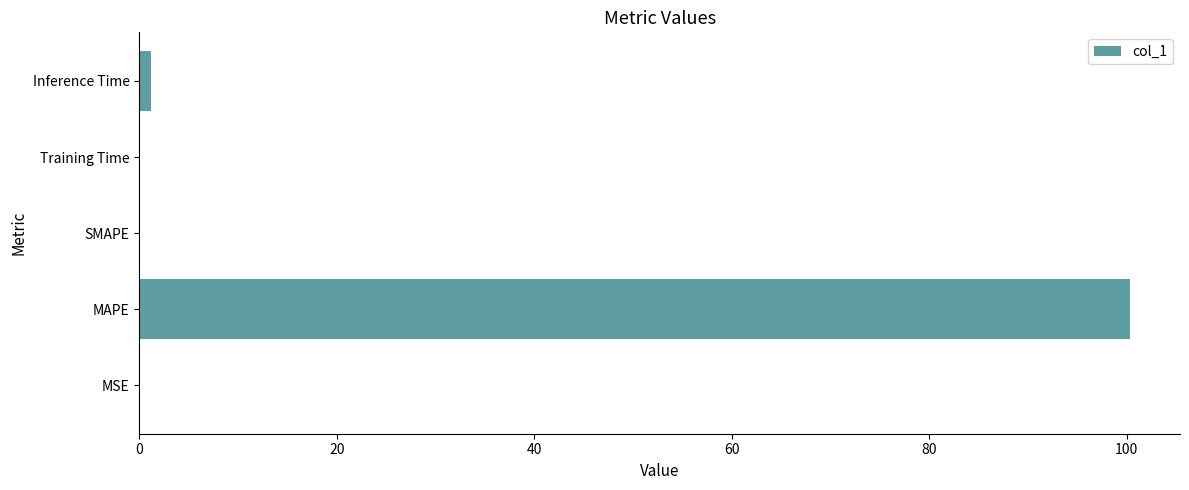

At which category does the chart reach its peak across all series?

MAPE